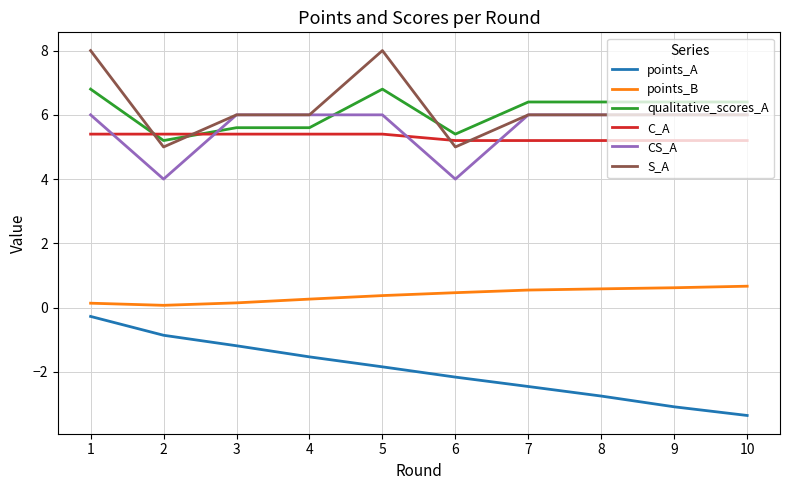

What are all the series names shown in the legend?

points_A, points_B, qualitative_scores_A, C_A, CS_A, S_A